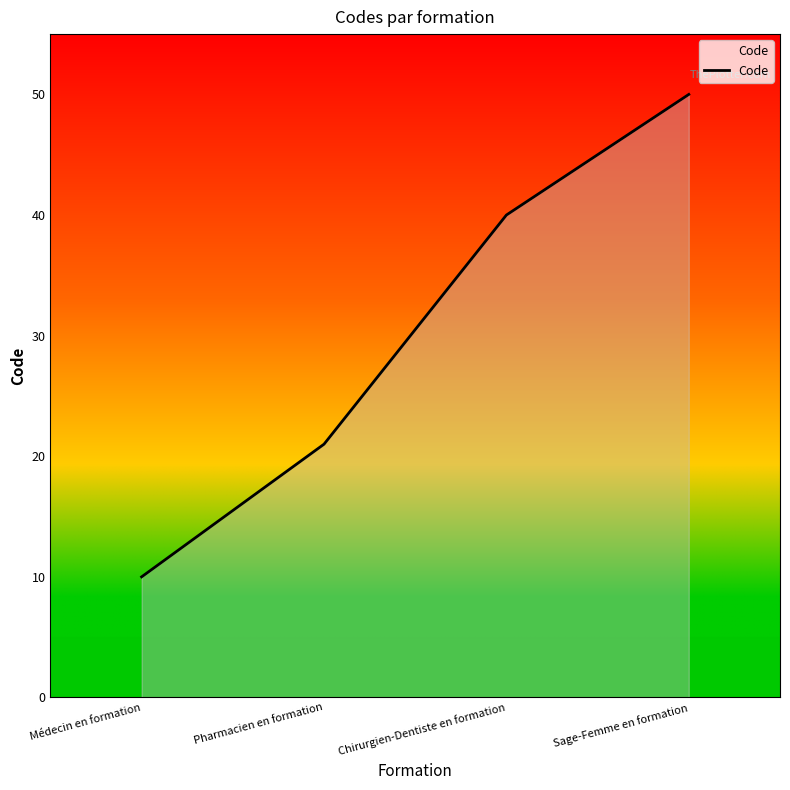

What is the change in value from Médecin en formation to Pharmacien en formation?

+11